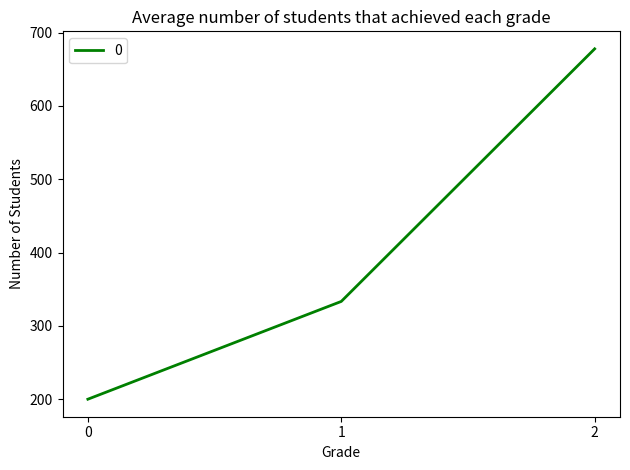

Reading right to left, what are all the values shown in this chart?

677.8	333.3	200.0